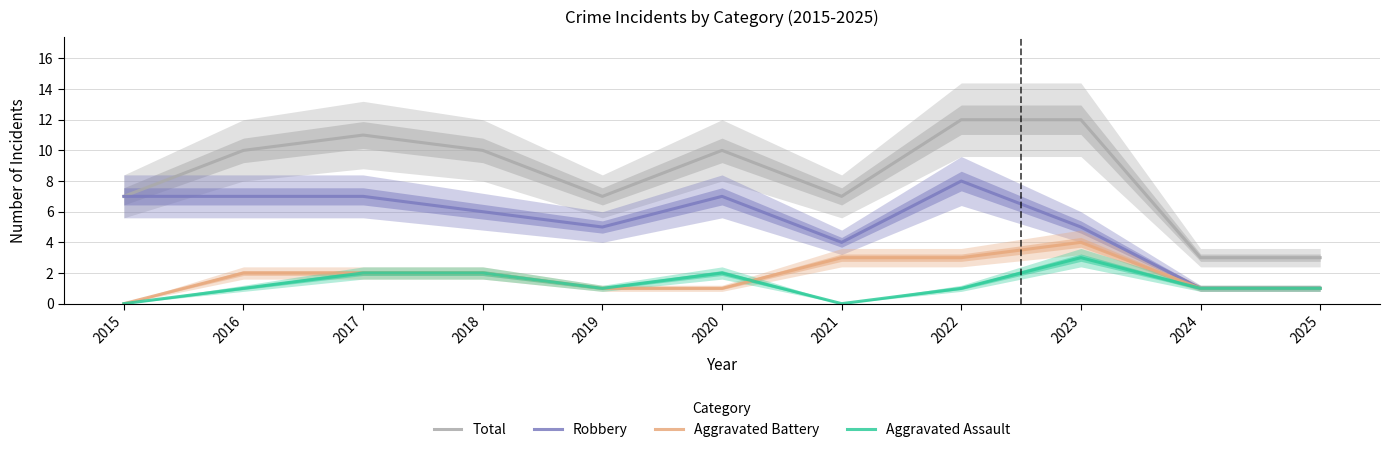

Which category has the lowest value across all series?

2015